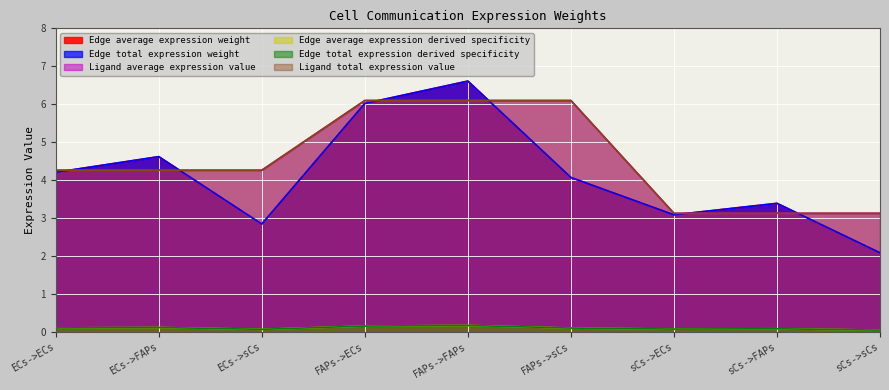

Is it true that Edge total expression derived specificity equals 0.1 at FAPs->sCs?

True